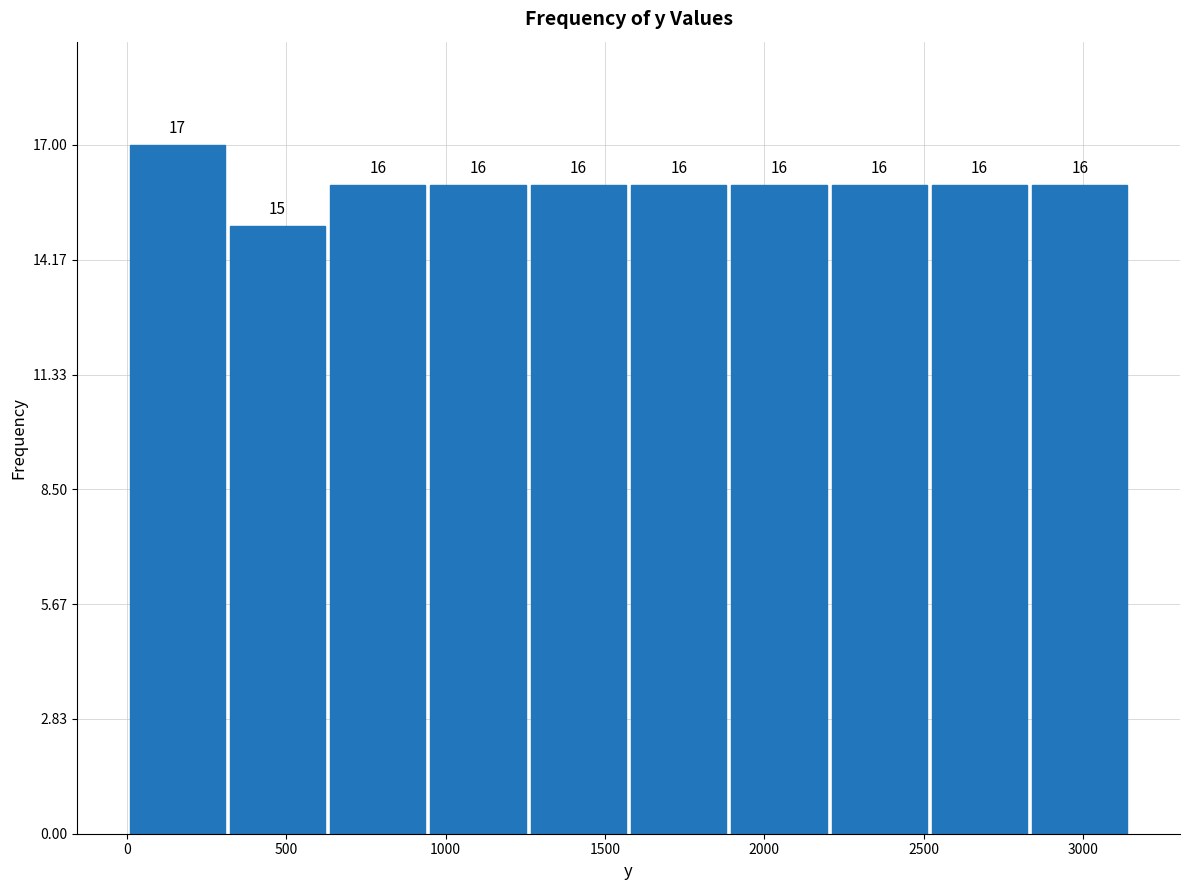

Which range on the x-axis has the tallest bar?

0 to 300